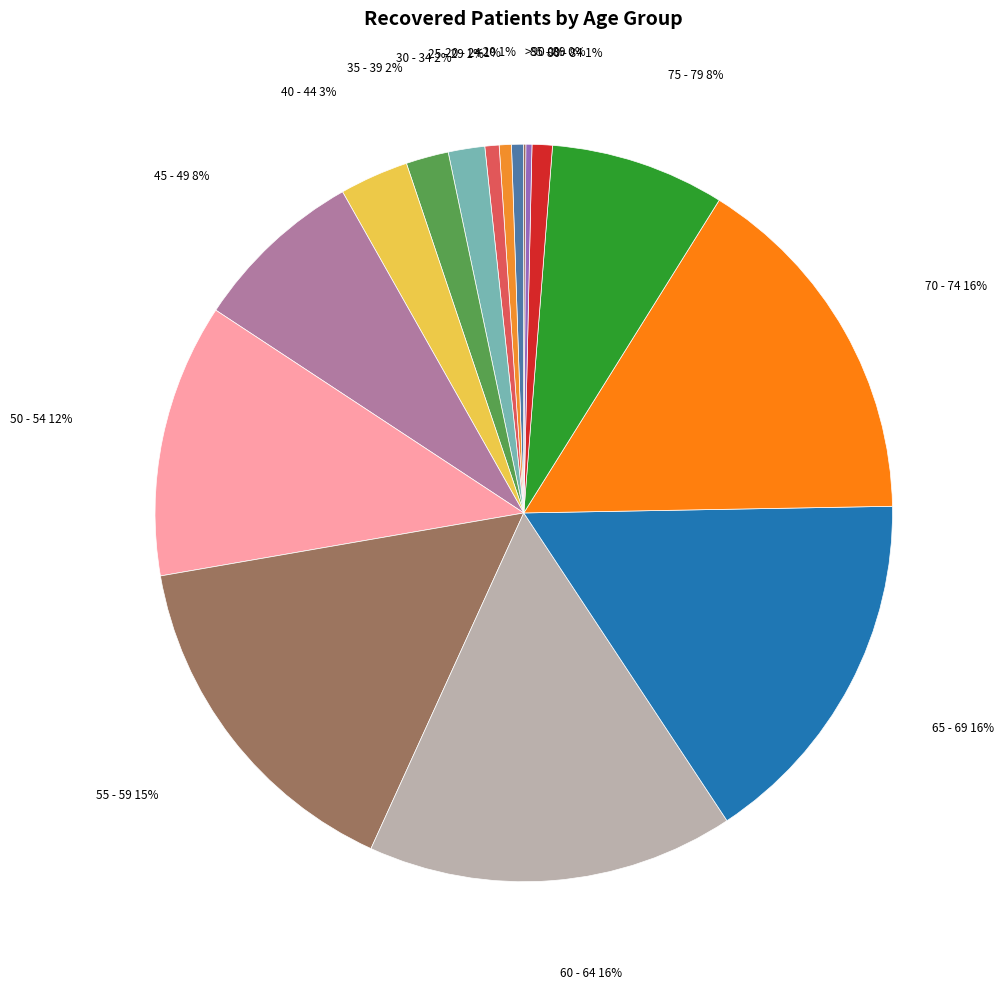

Which has a higher value, 45 - 49 or 55 - 59?

55 - 59